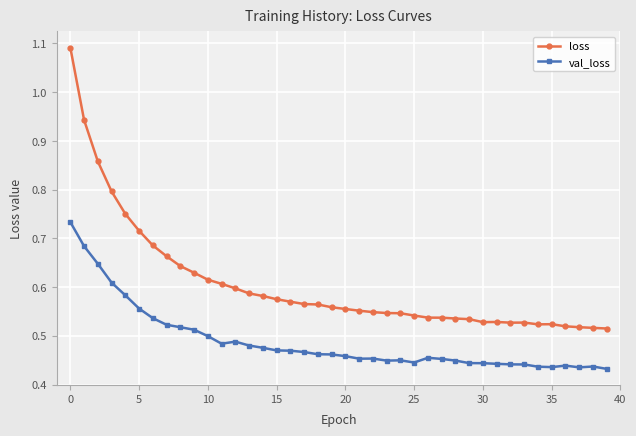

How many val_loss values are between 0 and 1?

40